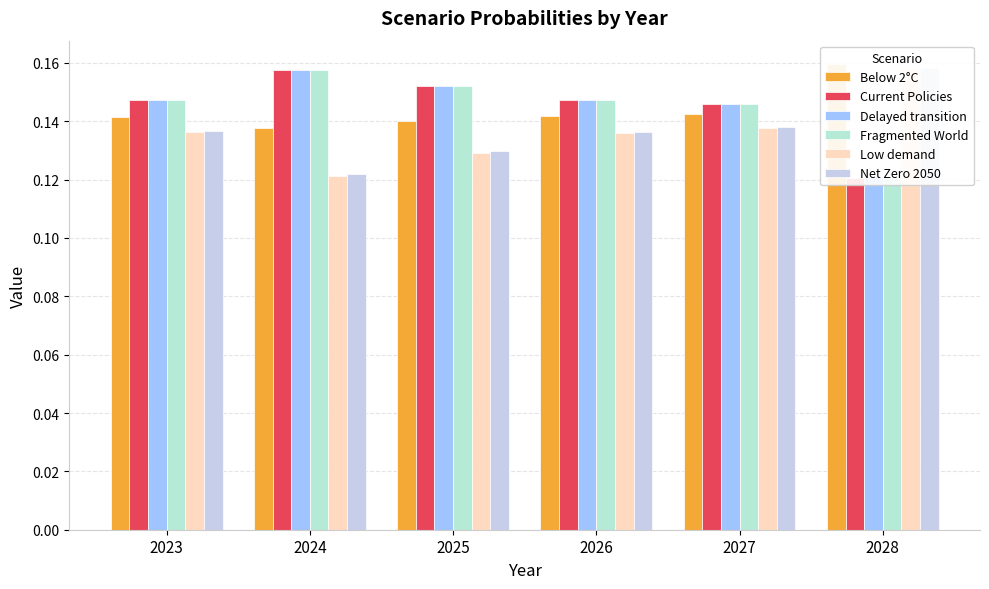

Is the value of Below 2°C at 2025 greater than the value of Fragmented World at 2027?

No